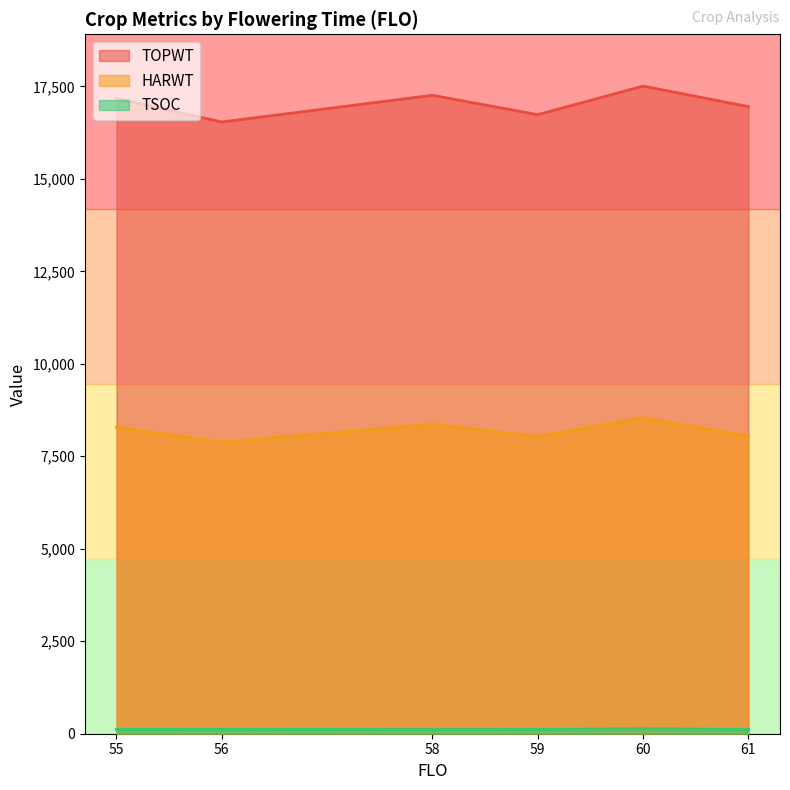

Which category has the highest value in the TOPWT series?

60